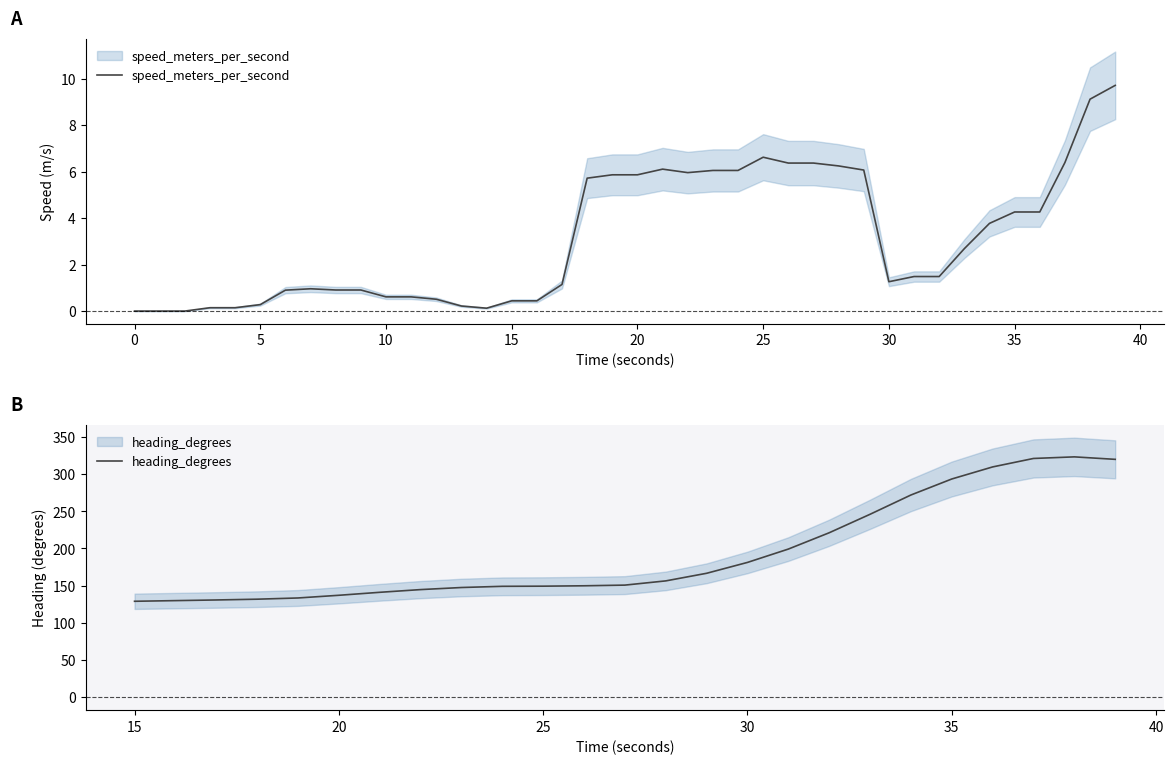

True or false: there are more than 1 points higher than both neighbors.

True